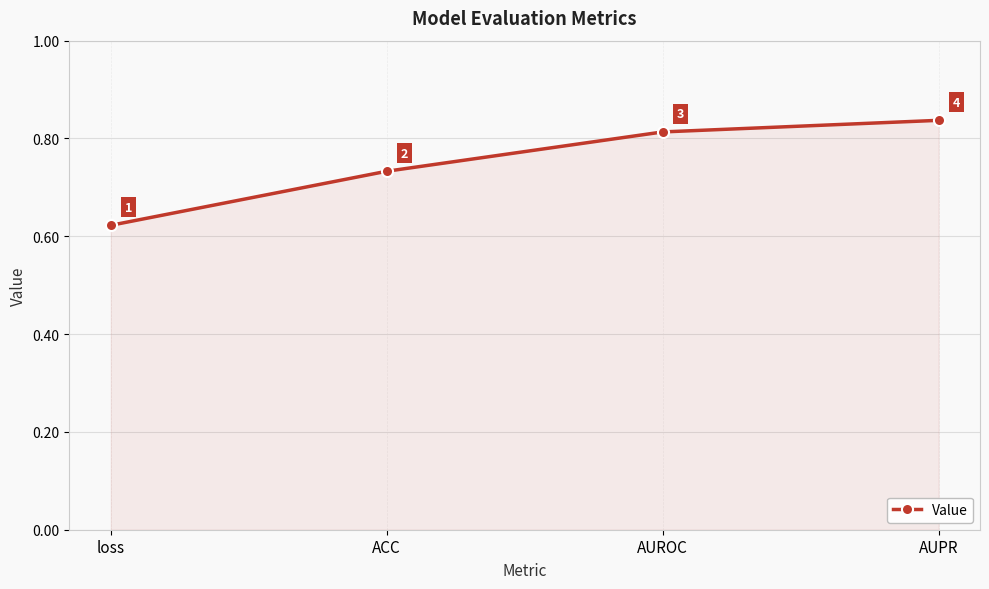

At which label is the value closest to 0?

loss